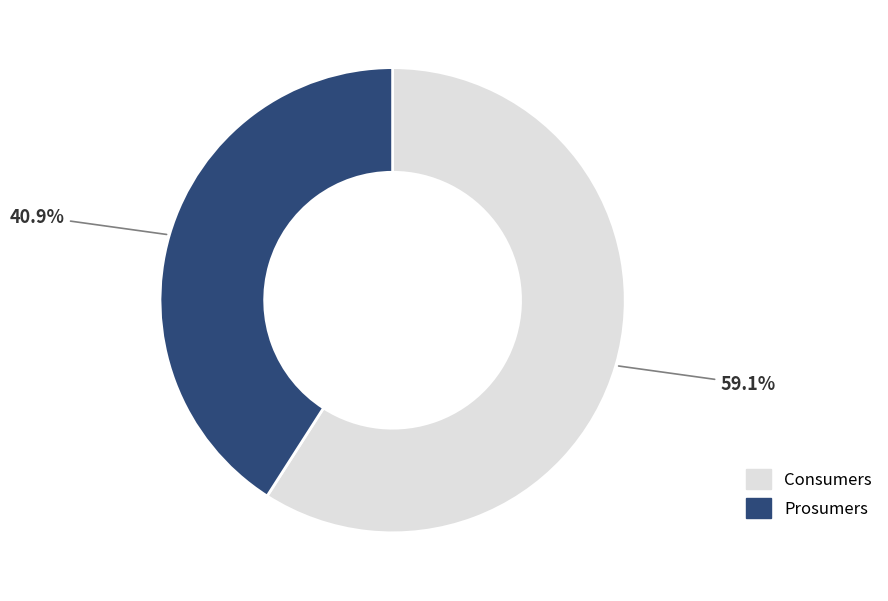

What is the largest slice in the pie chart?

Consumers